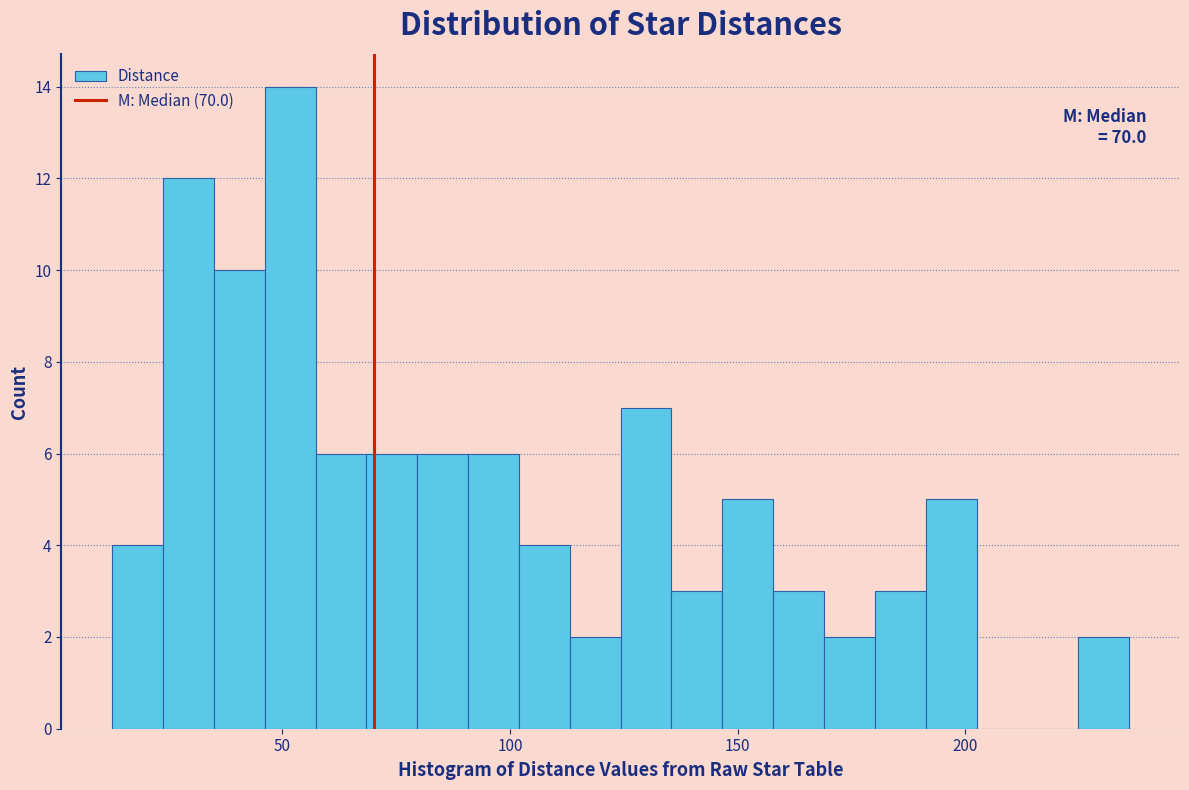

Around what value on the x-axis is the tallest bar? Give the approximate position of its centre, as read against the axis.

50